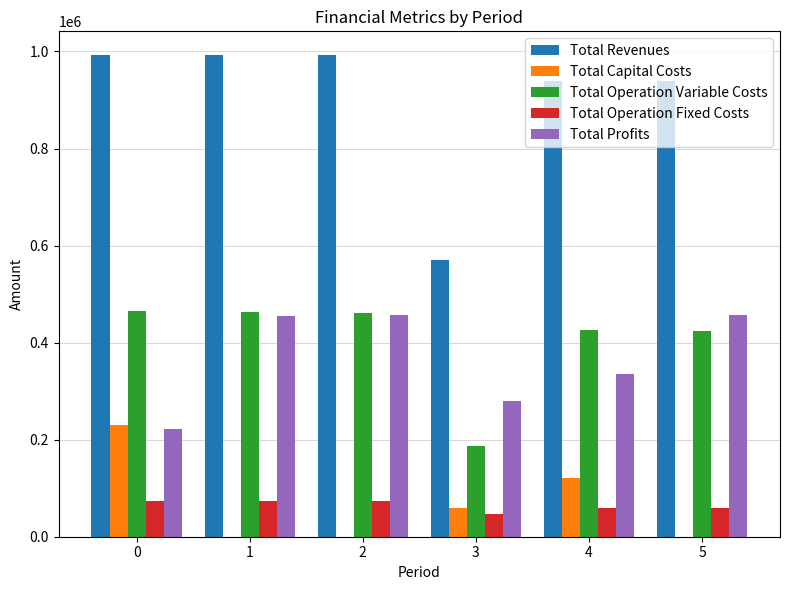

At which label is Total Operation Variable Costs closest to 326005?

5